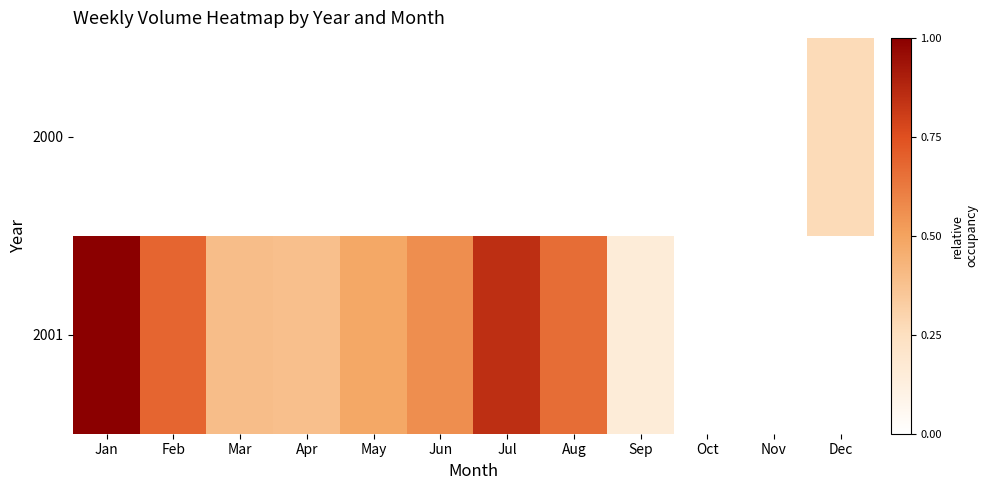

Reading left to right, extract all data points from this chart.

2000: Jan=0.0	Feb=0.0	Mar=0.0	Apr=0.0	May=0.0	Jun=0.0	Jul=0.0	Aug=0.0	Sep=0.0	Oct=0.0	Nov=0.0	Dec=0.3
2001: Jan=1.0	Feb=0.7	Mar=0.4	Apr=0.4	May=0.5	Jun=0.6	Jul=0.8	Aug=0.7	Sep=0.2	Oct=0.0	Nov=0.0	Dec=0.0